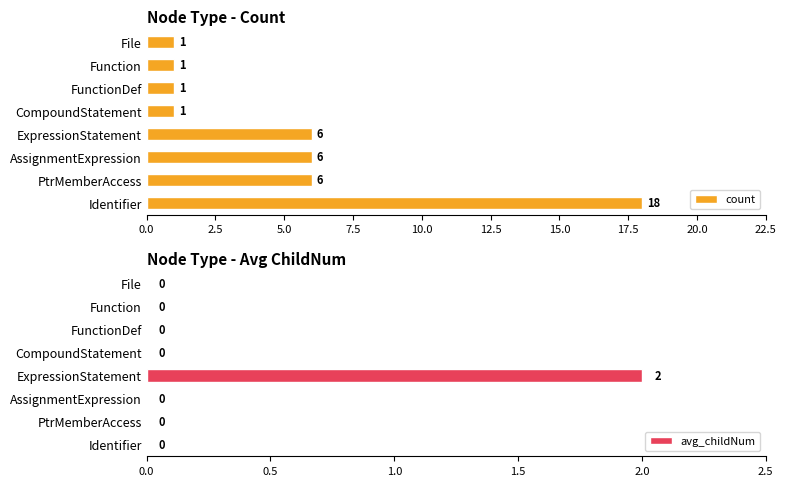

How many categories are shown in the chart?

8